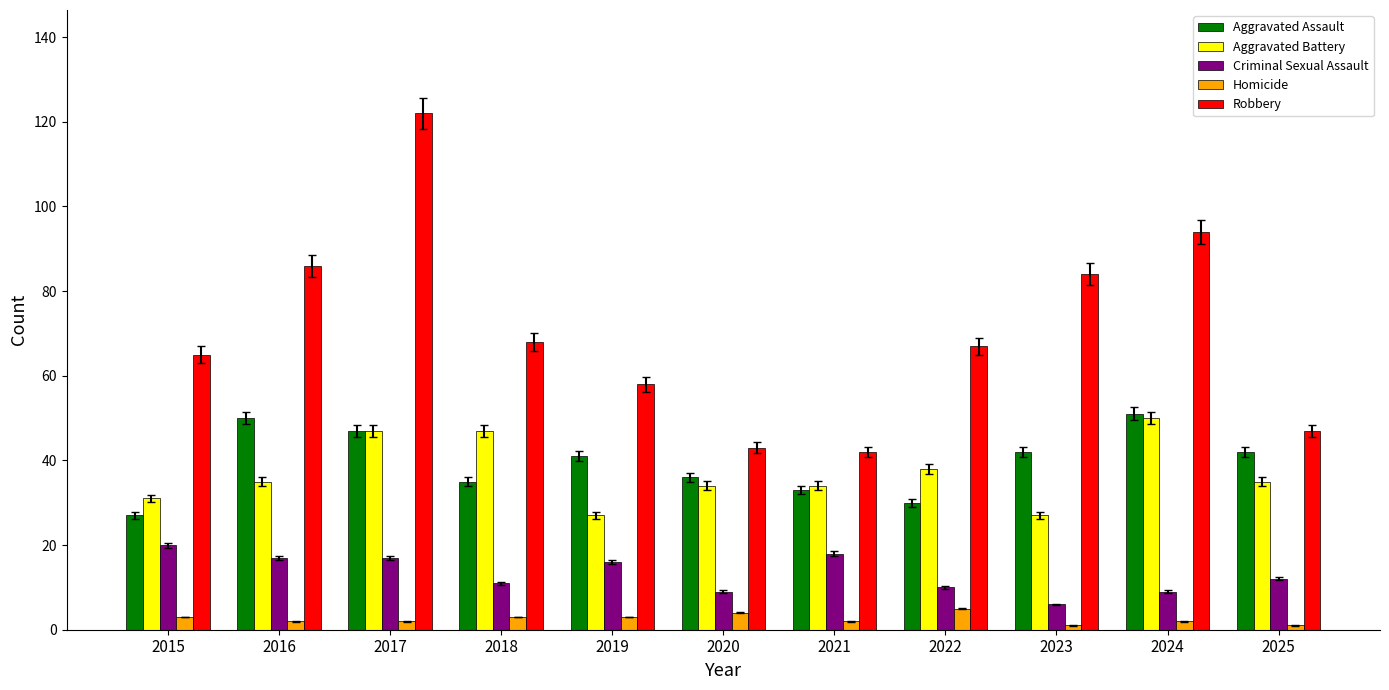

Which series changed the most between 2017 and 2019?

Robbery